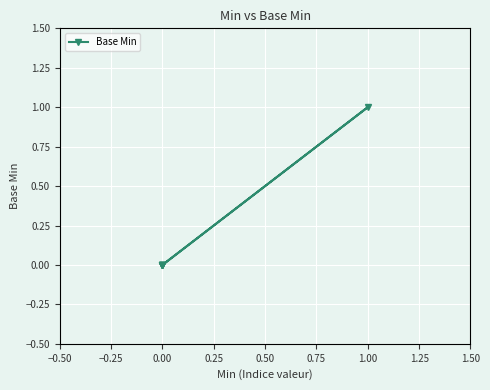

What is the greatest value displayed?

1